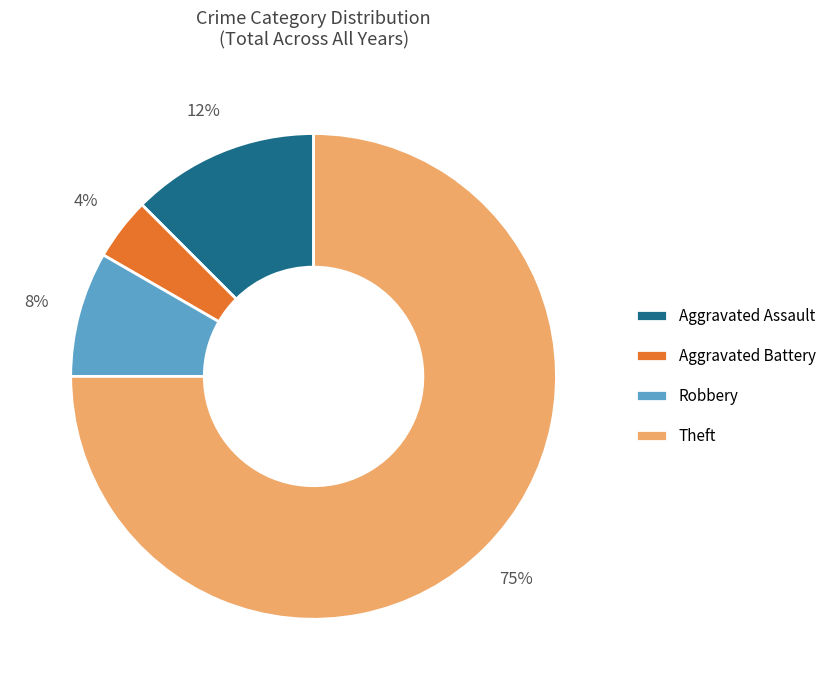

To the nearest percent, what is the average slice percentage?

25%